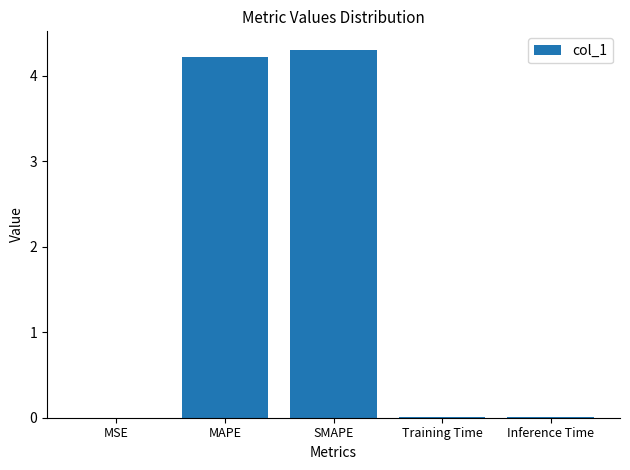

Between SMAPE and Training Time, which is larger?

SMAPE